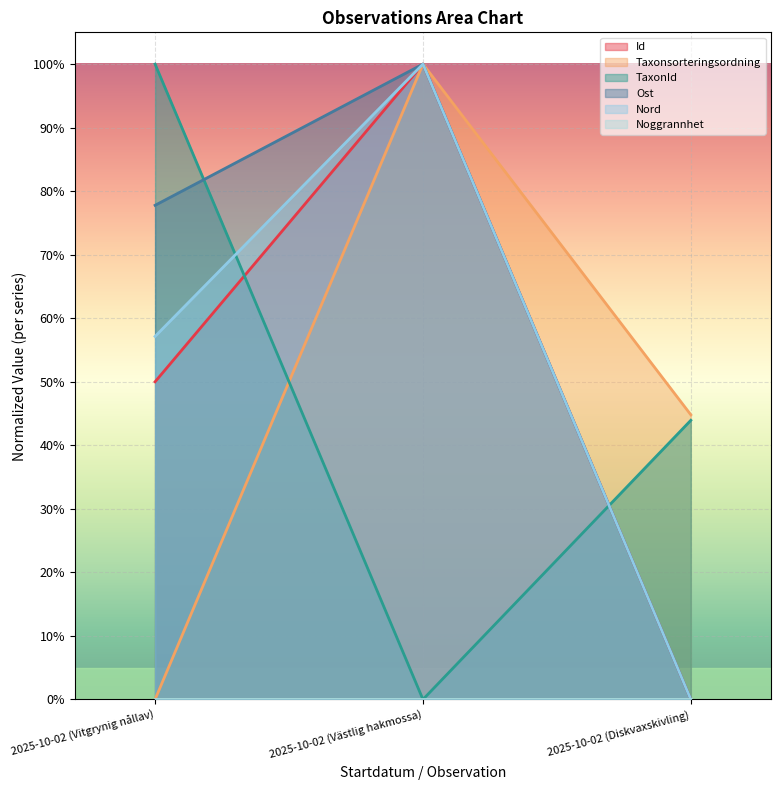

What position from the left is 2025-10-02 (Västlig hakmossa)?

2